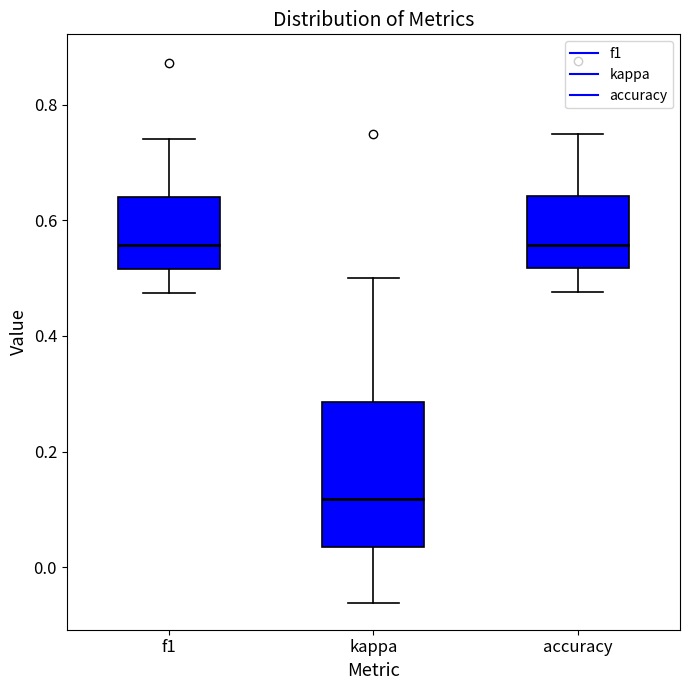

Which box is the tallest, from its lower edge to its upper edge?

kappa